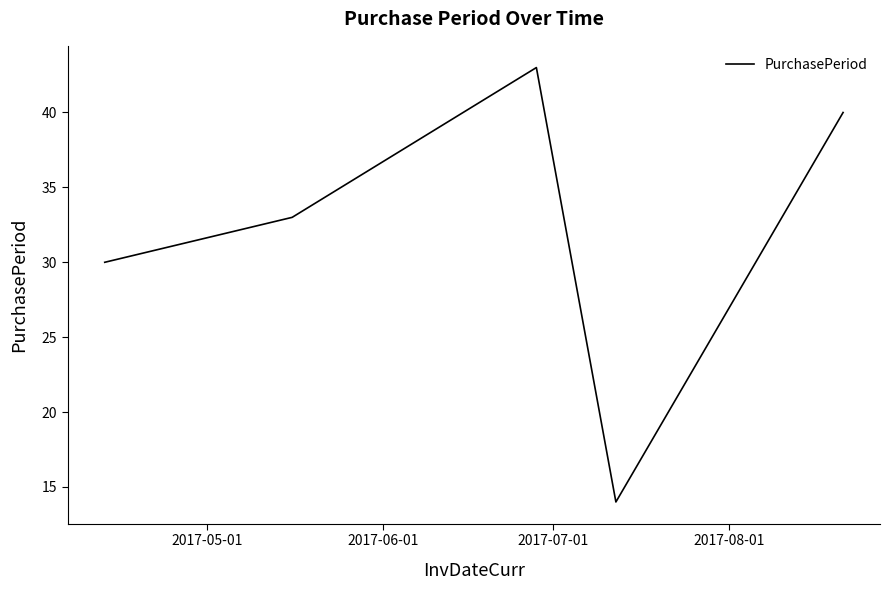

How many series are shown in this chart?

1